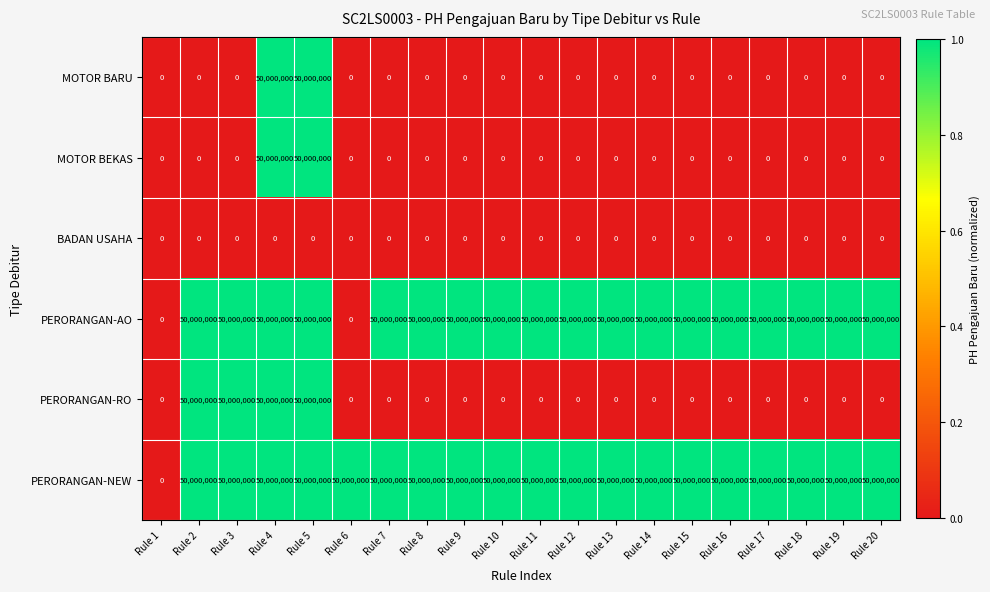

At which label does PERORANGAN-NEW reach its minimum?

Rule 1